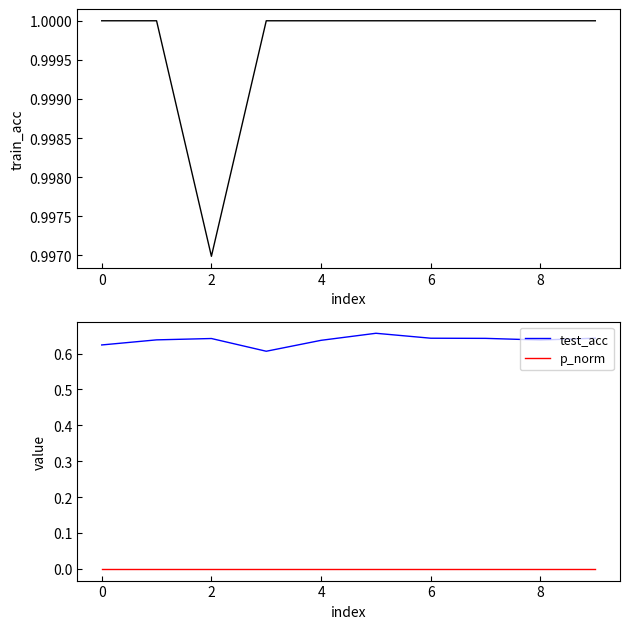

True or false: p_norm and test_acc intersect in this chart.

False